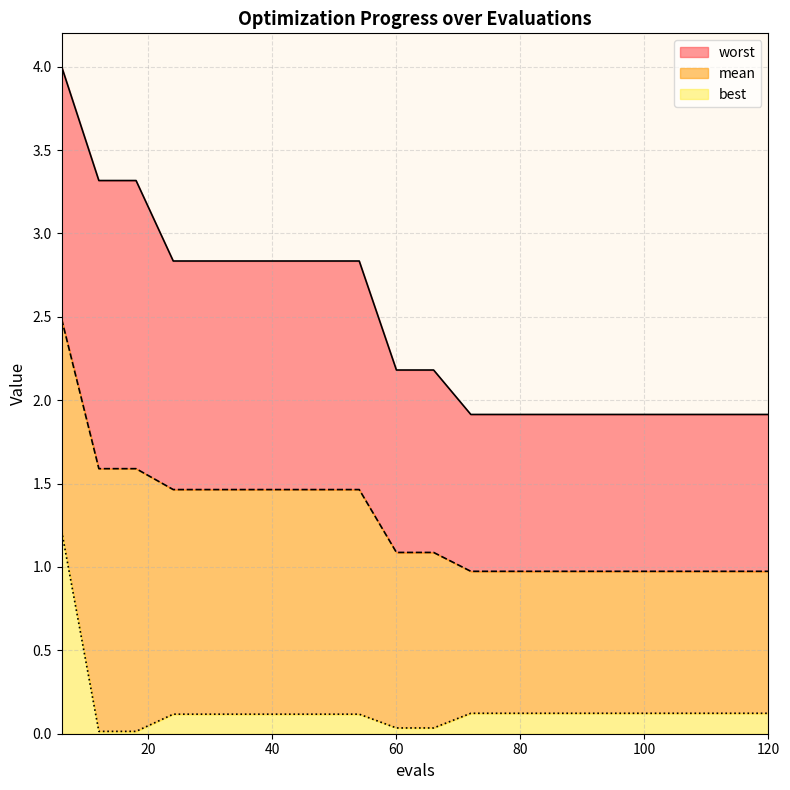

True or false: mean and worst cross at least once.

False